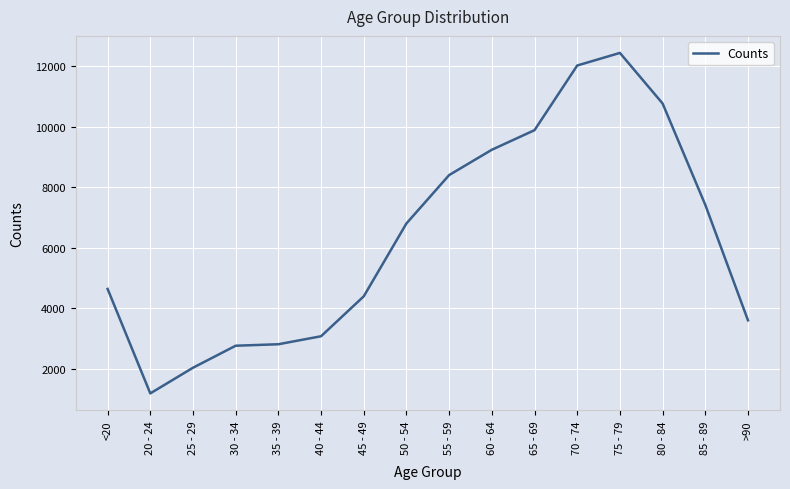

The chart shows a value of 7390 at 45 - 49. True or false?

False